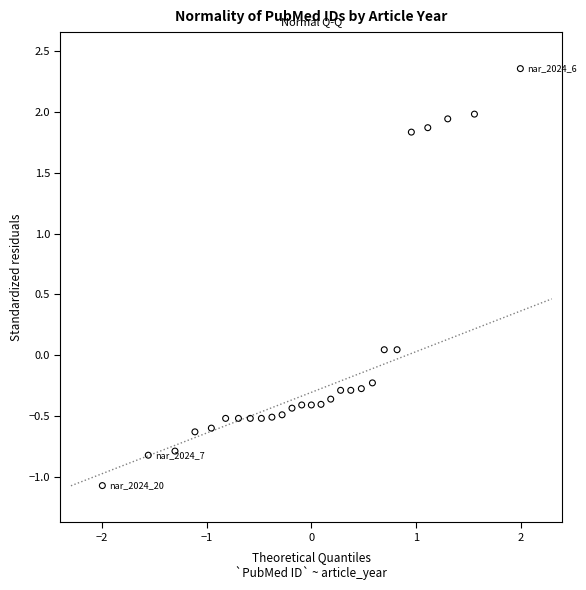

What is the range of X values (max minus min)?

4.0